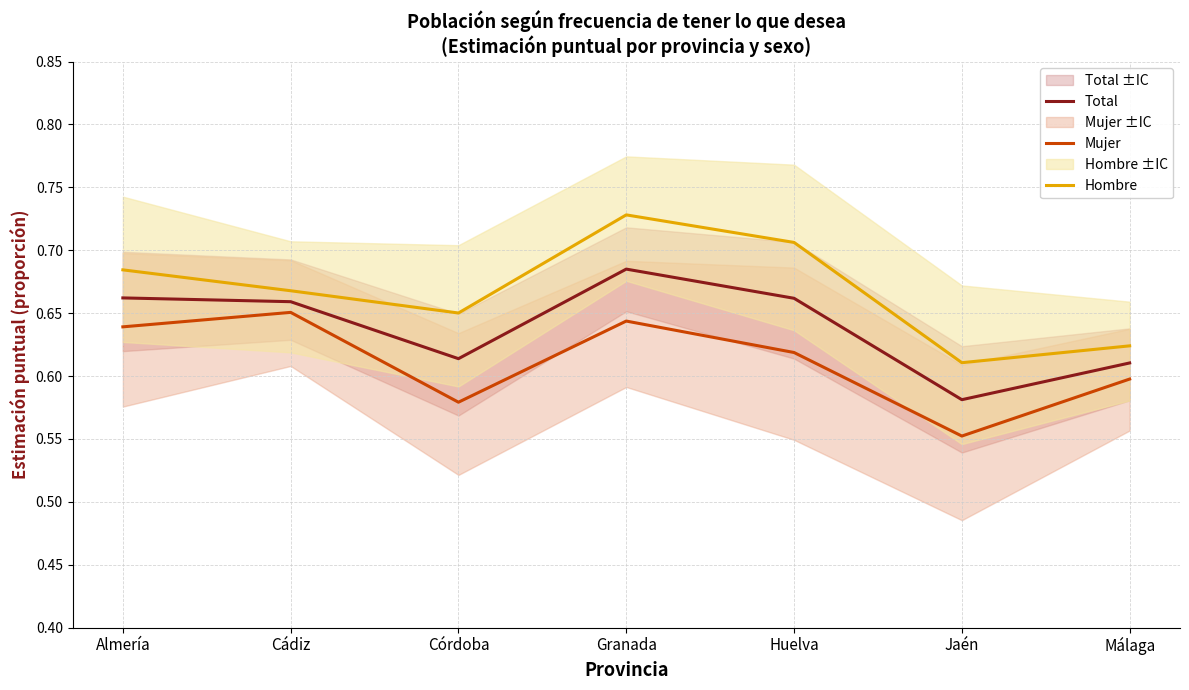

True or false: Total and Hombre intersect in this chart.

False